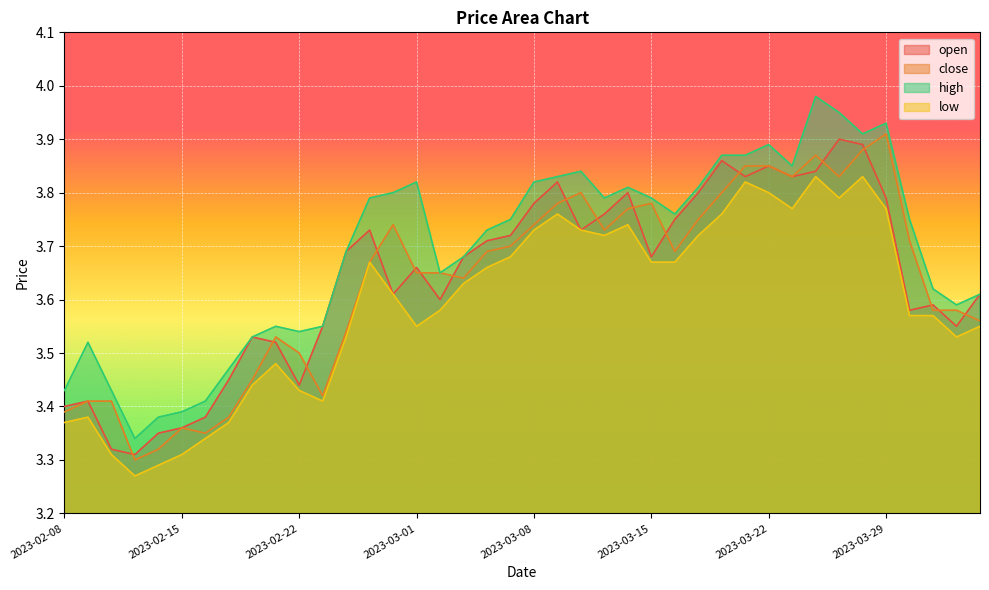

What is the maximum value for high?

4.0